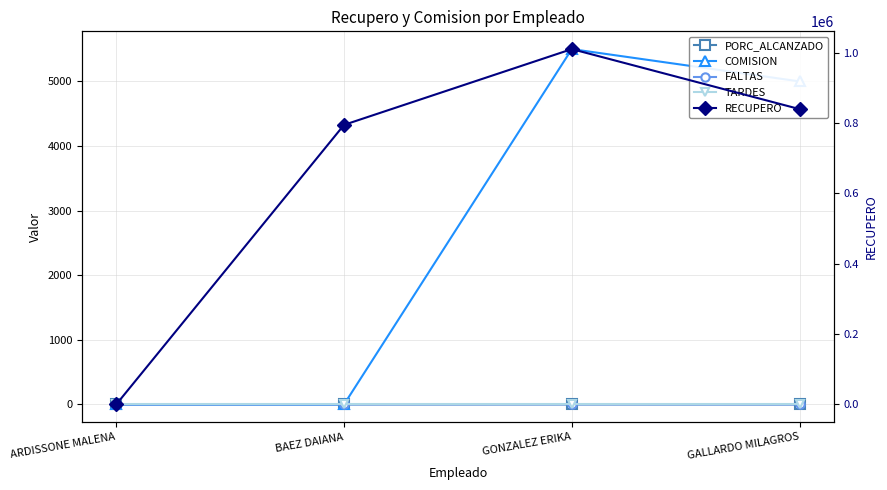

Which has a higher value, BAEZ DAIANA or GONZALEZ ERIKA?

GONZALEZ ERIKA